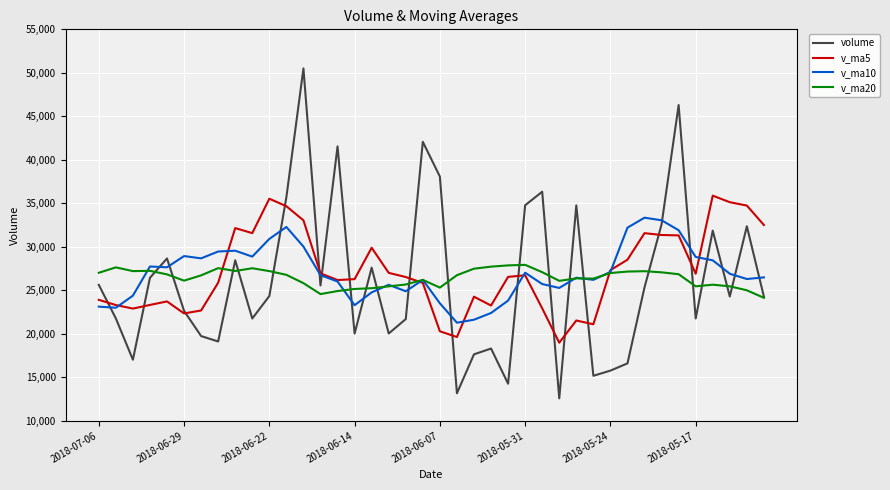

What are all the series names shown in the legend?

volume, v_ma5, v_ma10, v_ma20